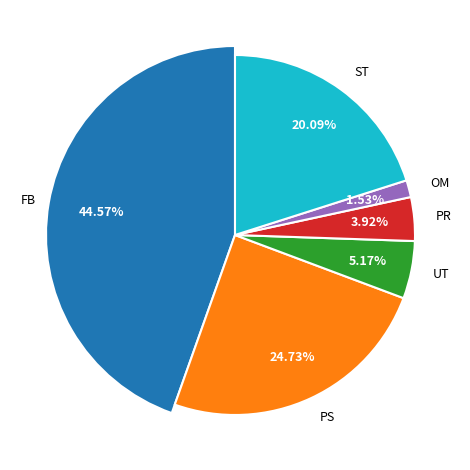

Does PR account for over 50% of the chart?

No